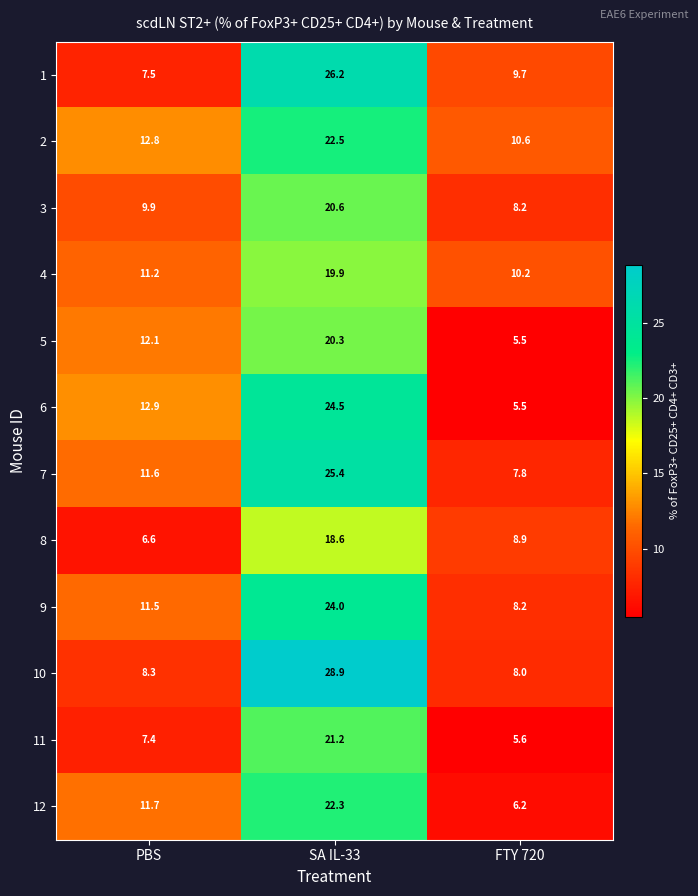

What is the smallest value displayed?

5.5